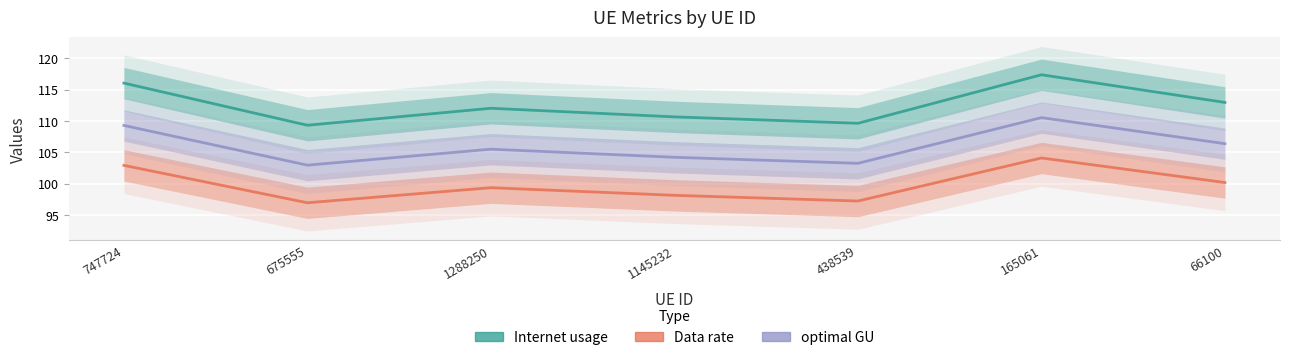

The value of optimal GU at 675555 is 168.8. True or false?

False